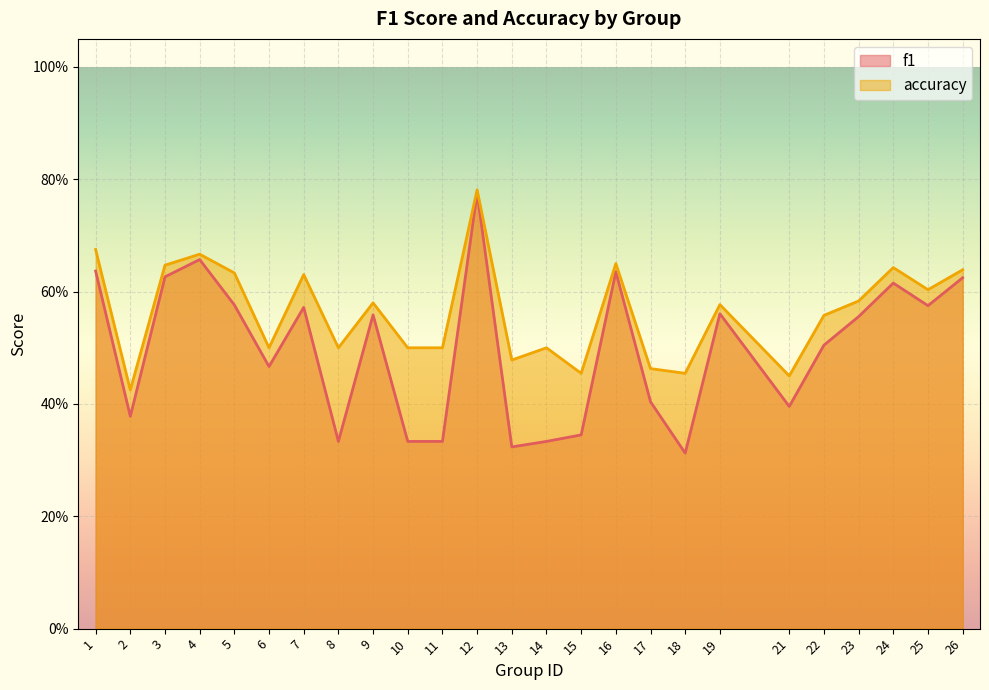

How many interior local valleys does the accuracy series have?

8